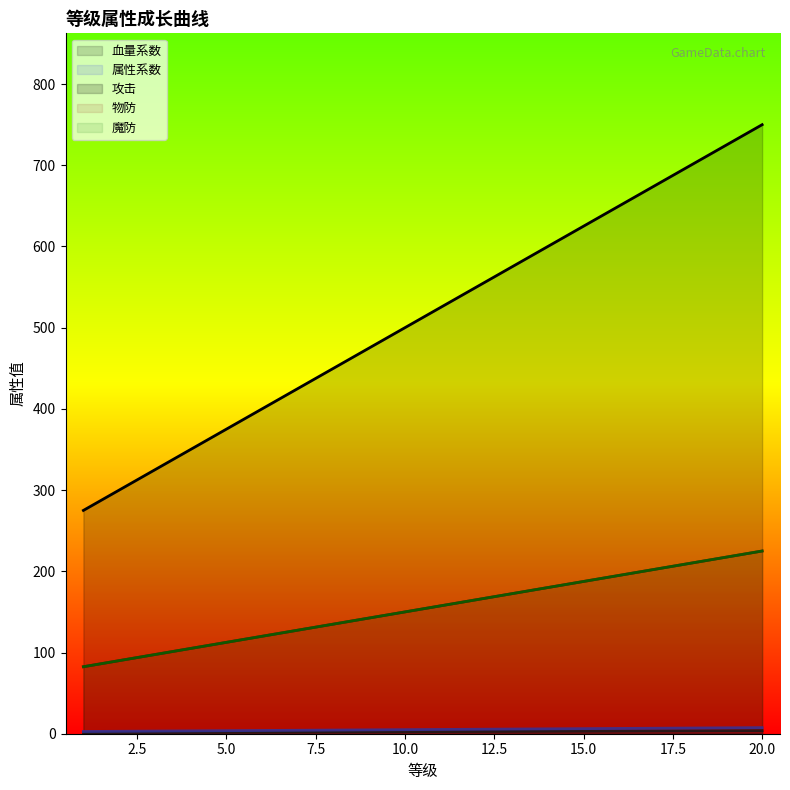

Is it true that 属性系数 equals 6.0 at 6?

False